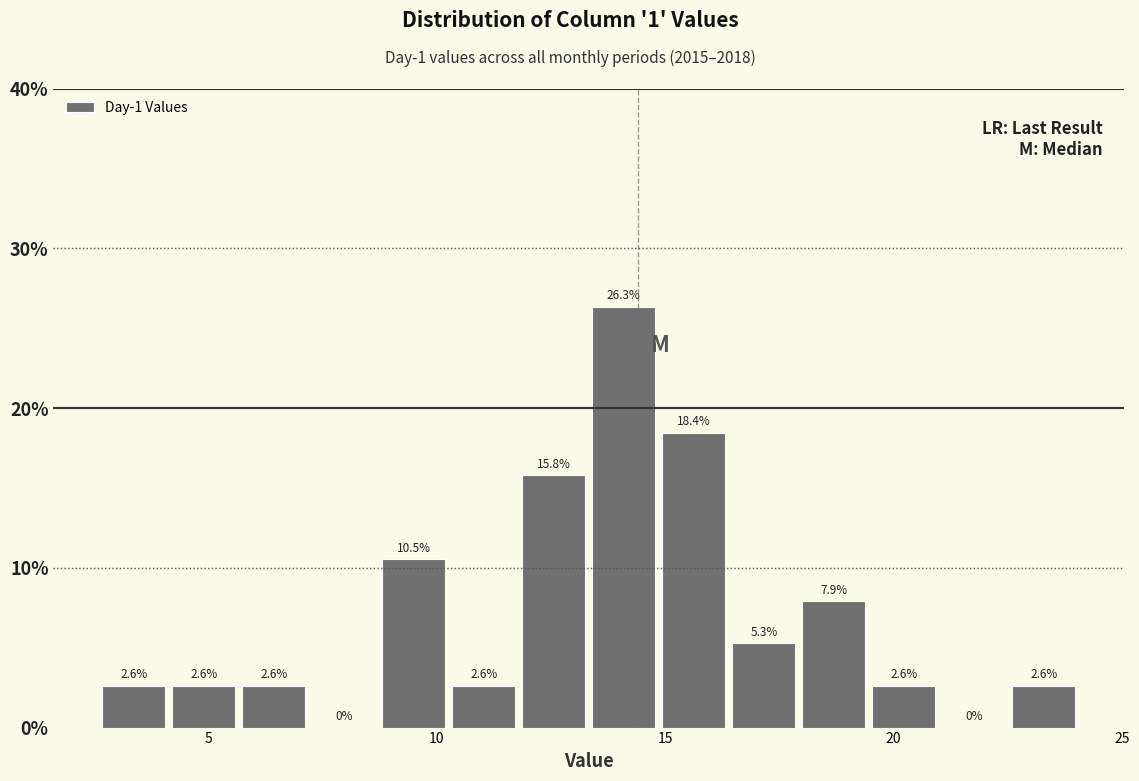

Around what value on the x-axis is the tallest bar? Give the approximate position of its centre, as read against the axis.

14.0